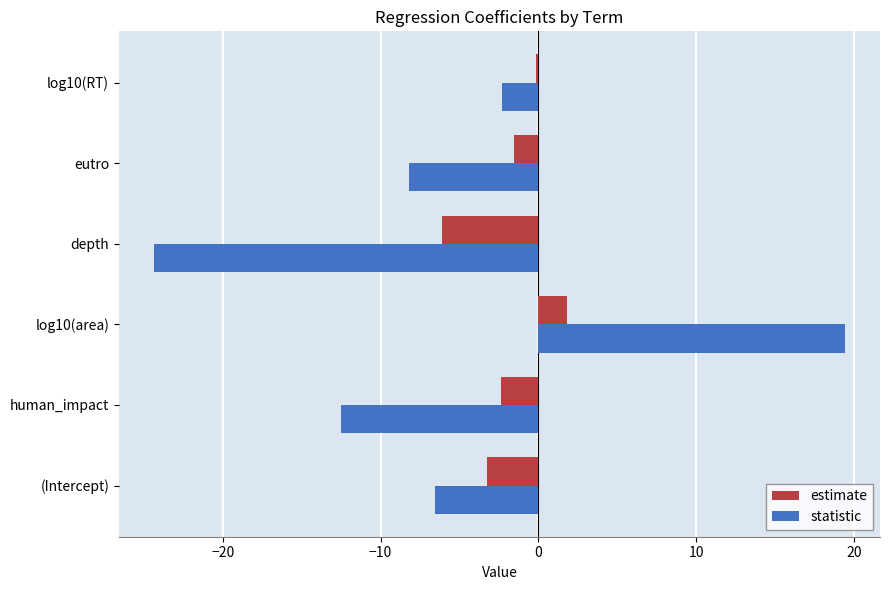

Is it true that estimate equals -1.4 at (Intercept)?

False